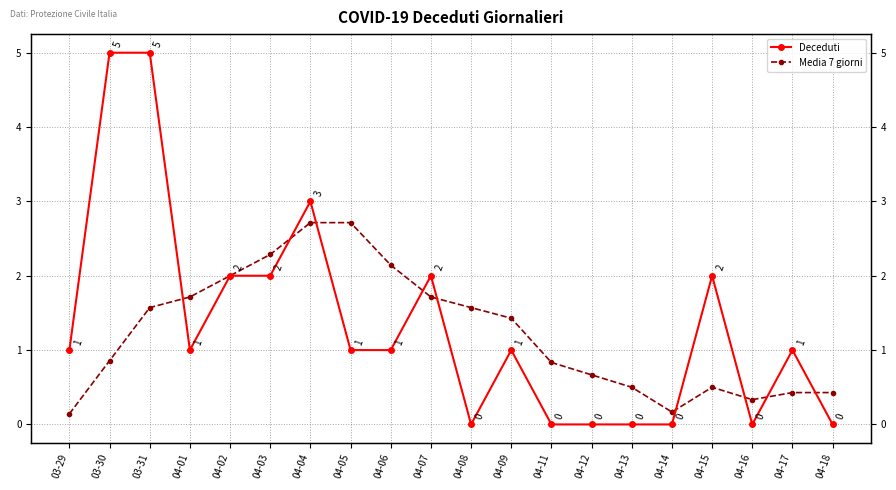

At which category is the sum across all series the highest?

03-31